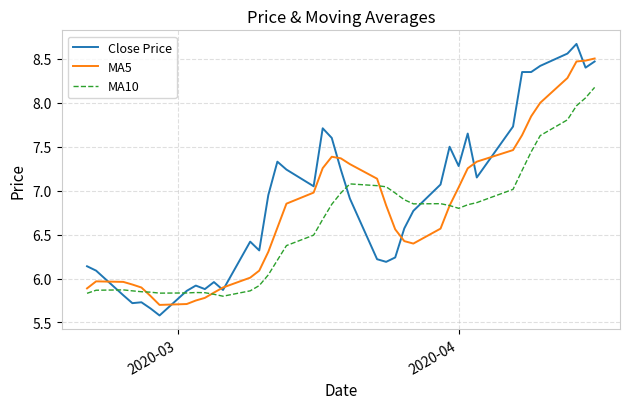

What is the difference between the second highest and second lowest values in the Close Price series?

2.9